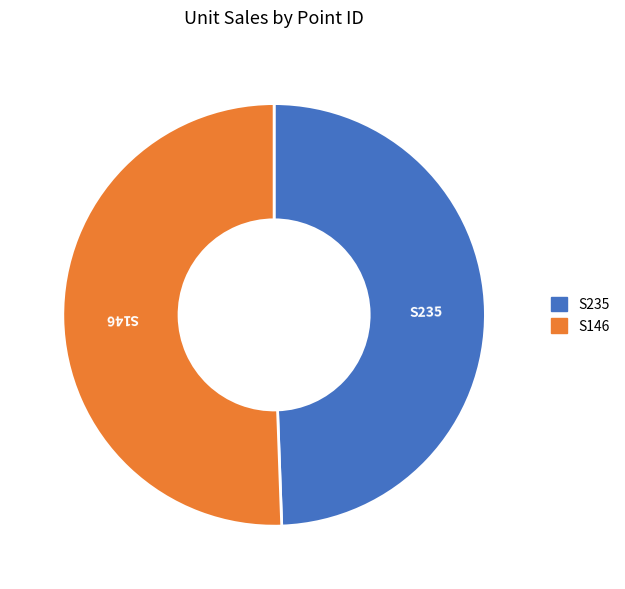

Approximately how many times larger is the value at S146 compared to S235?

1.0